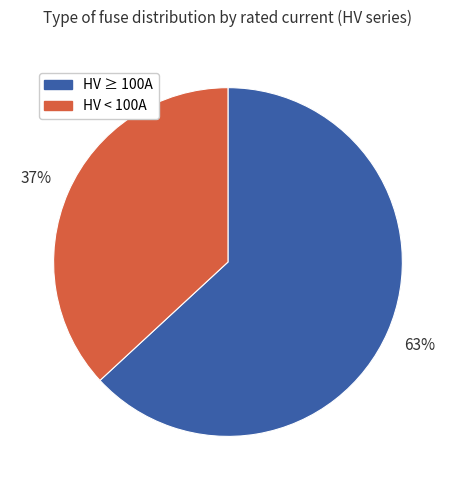

Is there any slice that represents more than half of the pie?

Yes